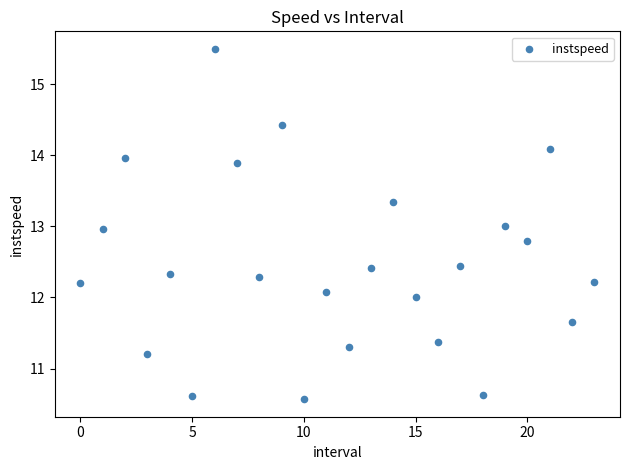

What is the range of Y values (max minus min)?

4.9